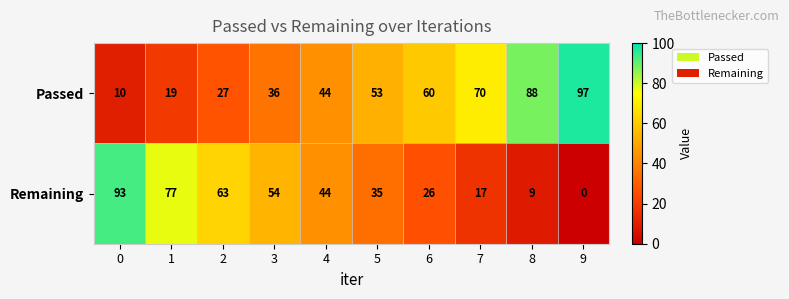

How many distinct data groups are displayed?

2